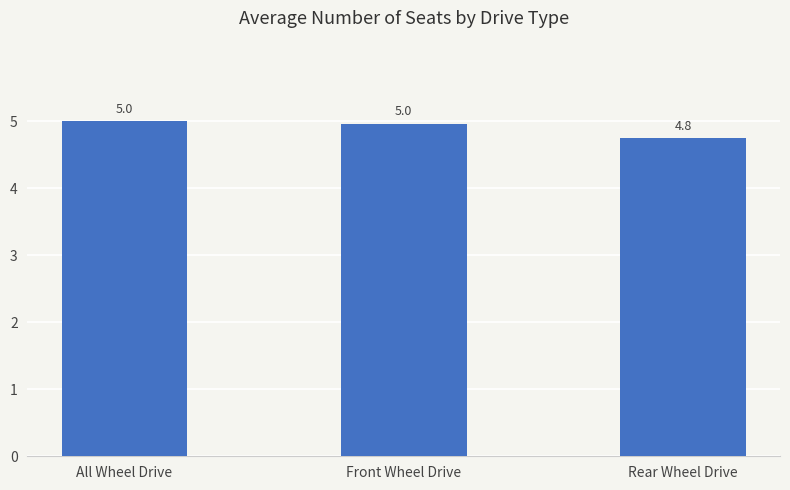

Which has a higher value, Rear Wheel Drive or All Wheel Drive?

All Wheel Drive